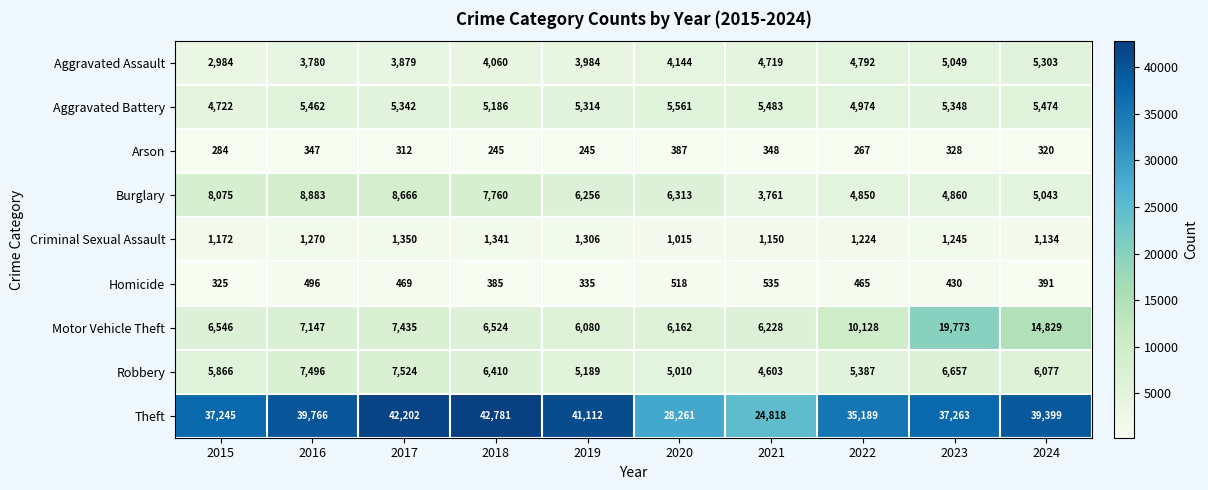

Which series has the largest total across all categories?

Theft